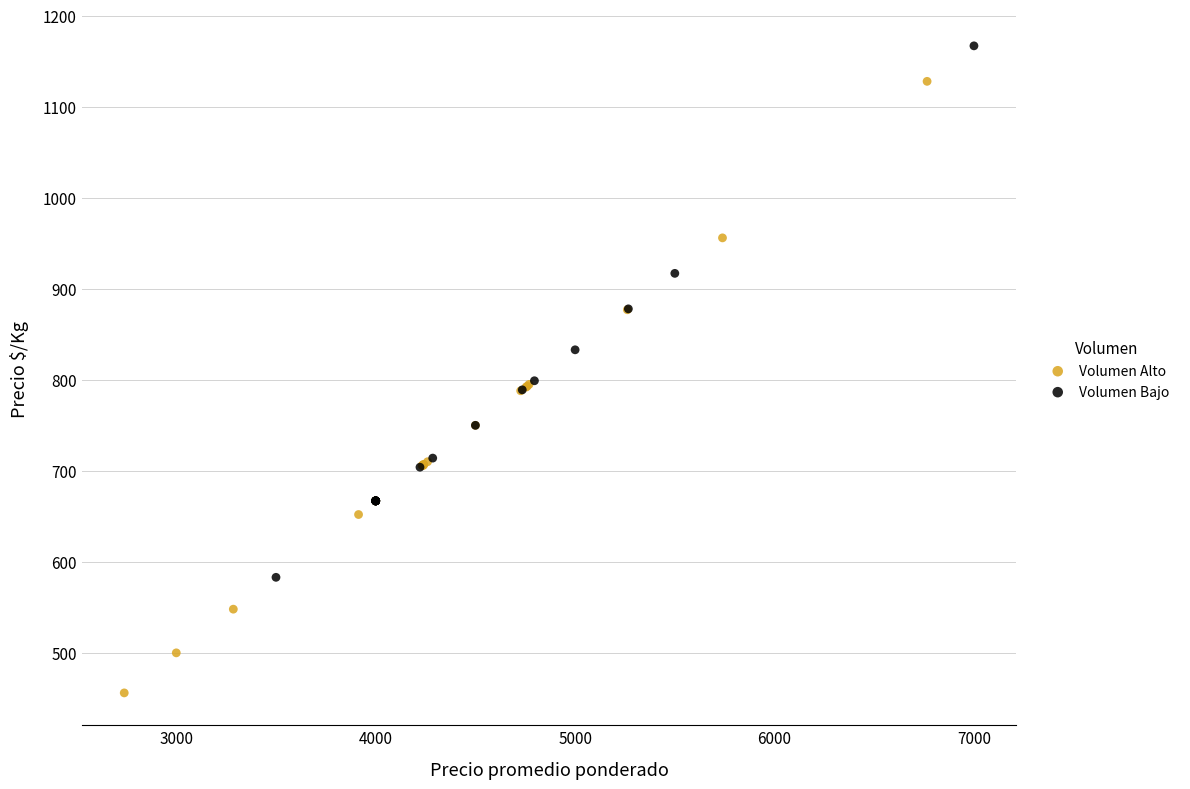

Which series has the widest spread of Y values?

Volumen Alto